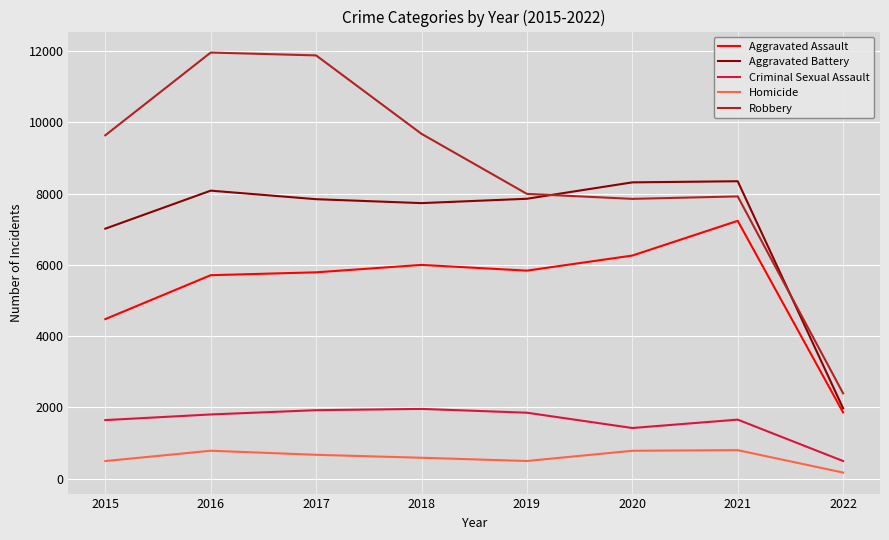

Which series ends up on top after the final intersection of Aggravated Battery and Robbery?

Robbery